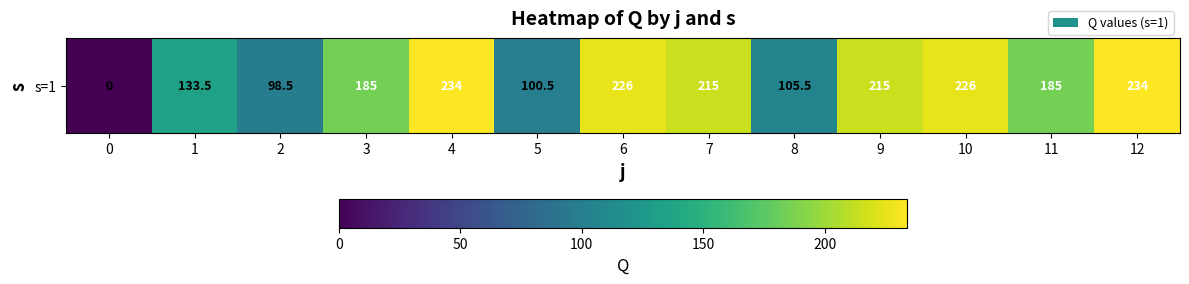

The chart shows a value of 161.6 at 4. True or false?

False